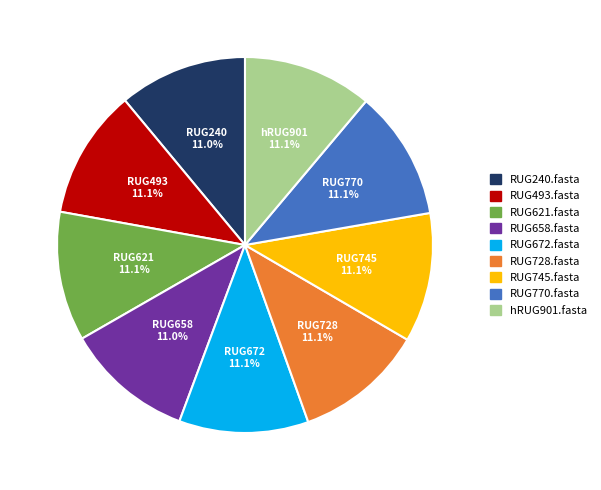

Does RUG728.fasta account for over 50% of the chart?

No